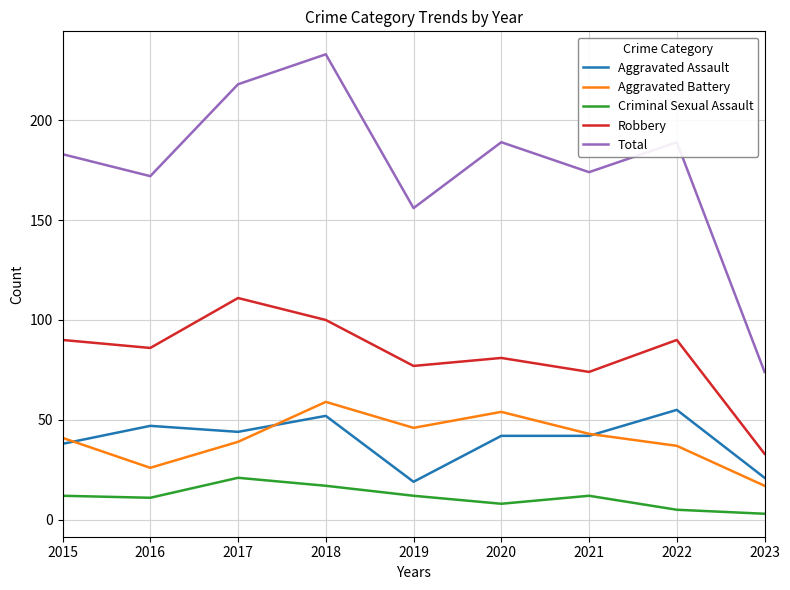

Which label corresponds to the largest value in the chart?

2018